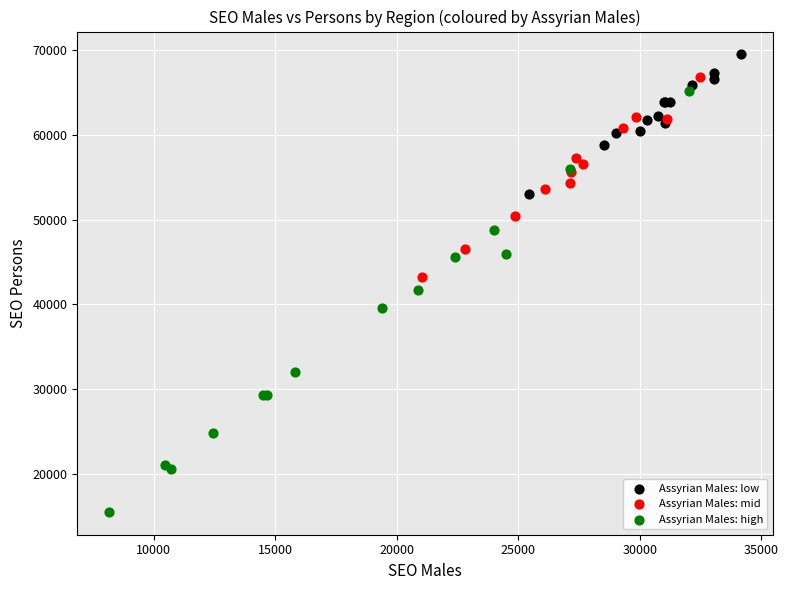

Which series reaches the maximum Y coordinate?

Assyrian Males: low